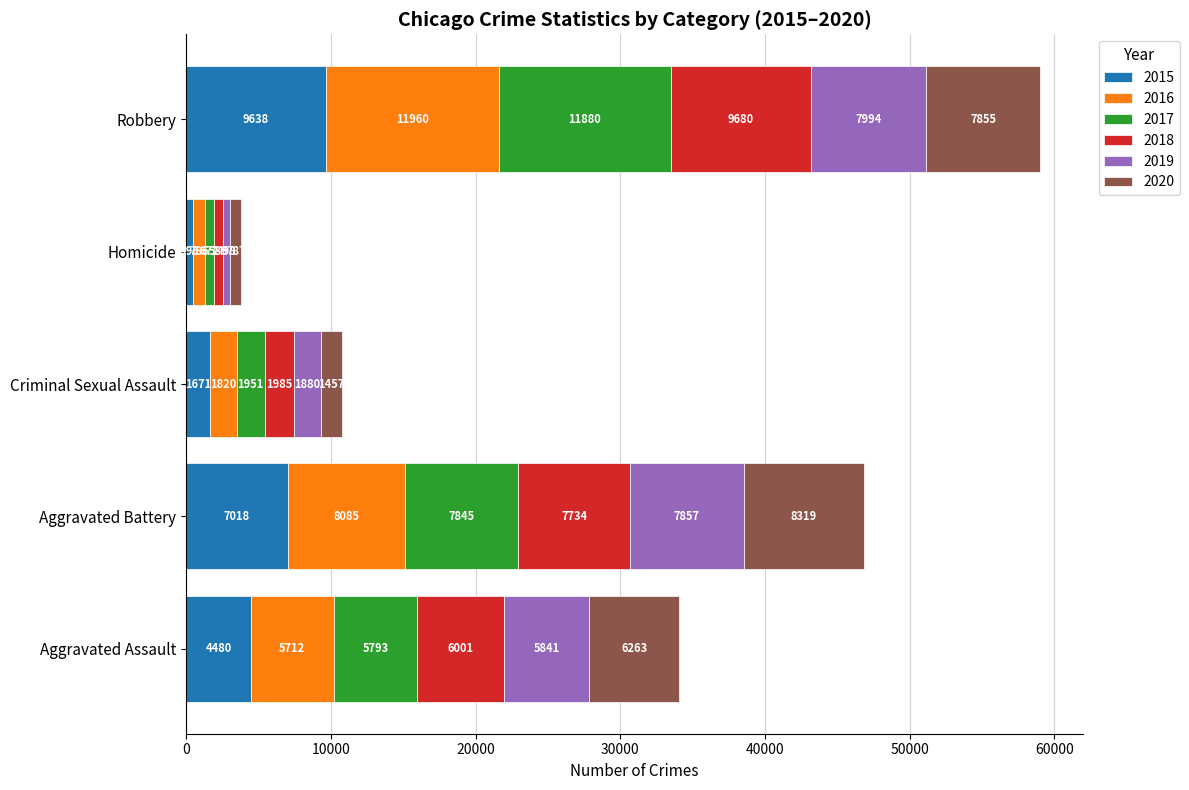

At which category is the sum across all series the highest?

Robbery